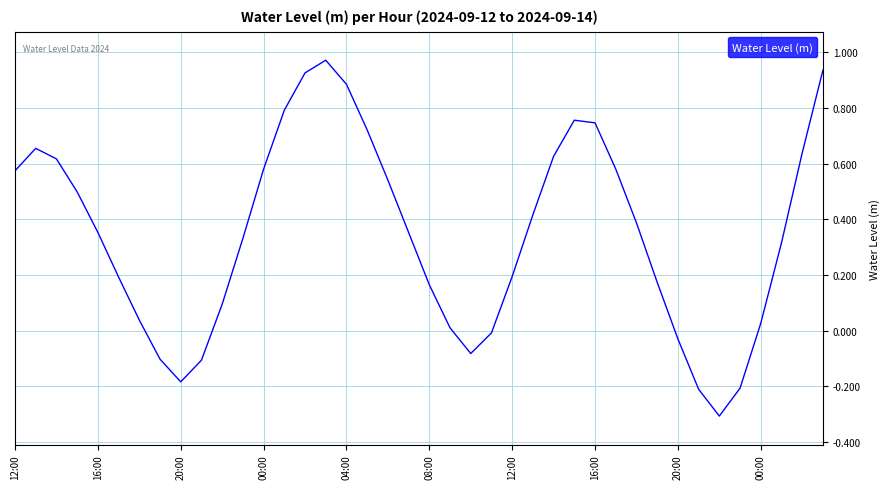

True or false: there are more than 1 points higher than both neighbors.

True